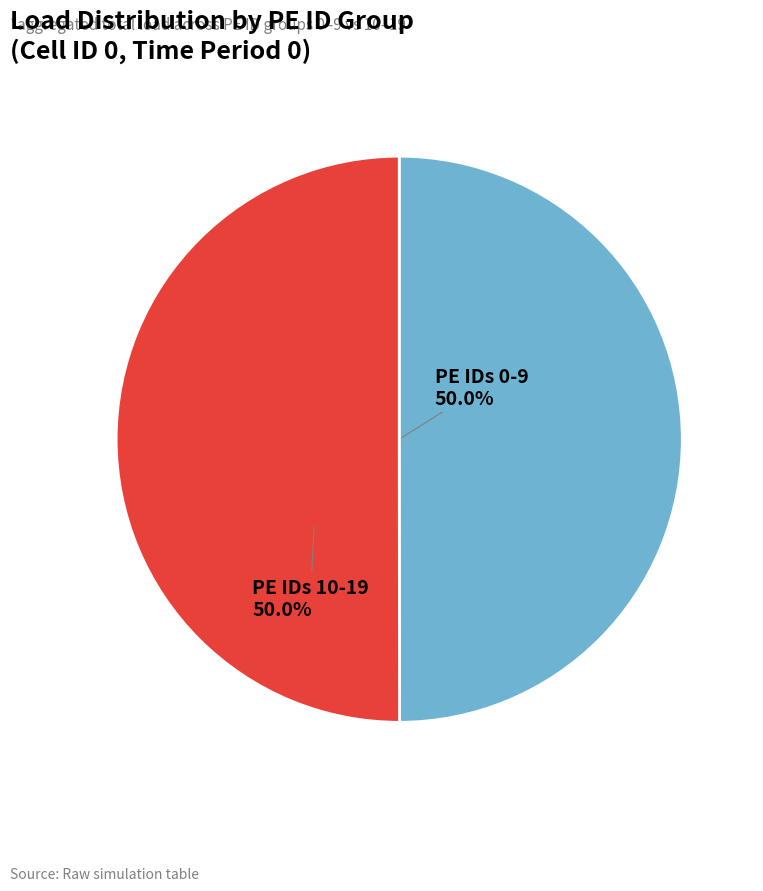

What is the ratio of the value at PE IDs 0-9 to the value at PE IDs 10-19?

1.0